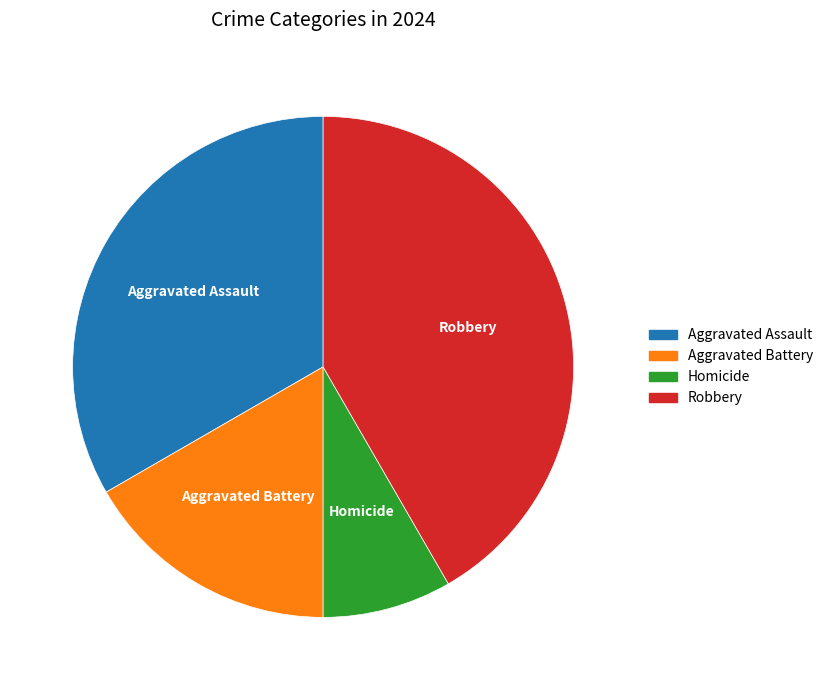

Which slice is the smallest?

Homicide